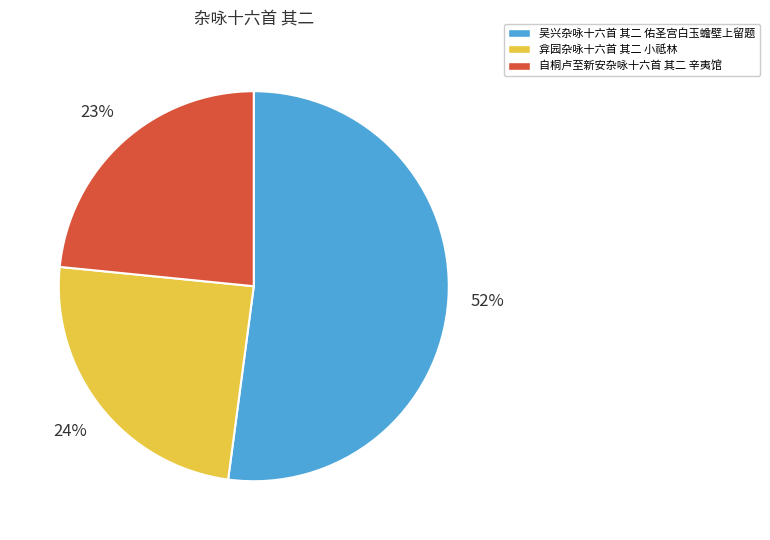

Is it true that 弇园杂咏十六首 其二 小祗林 is 30% of the pie?

False